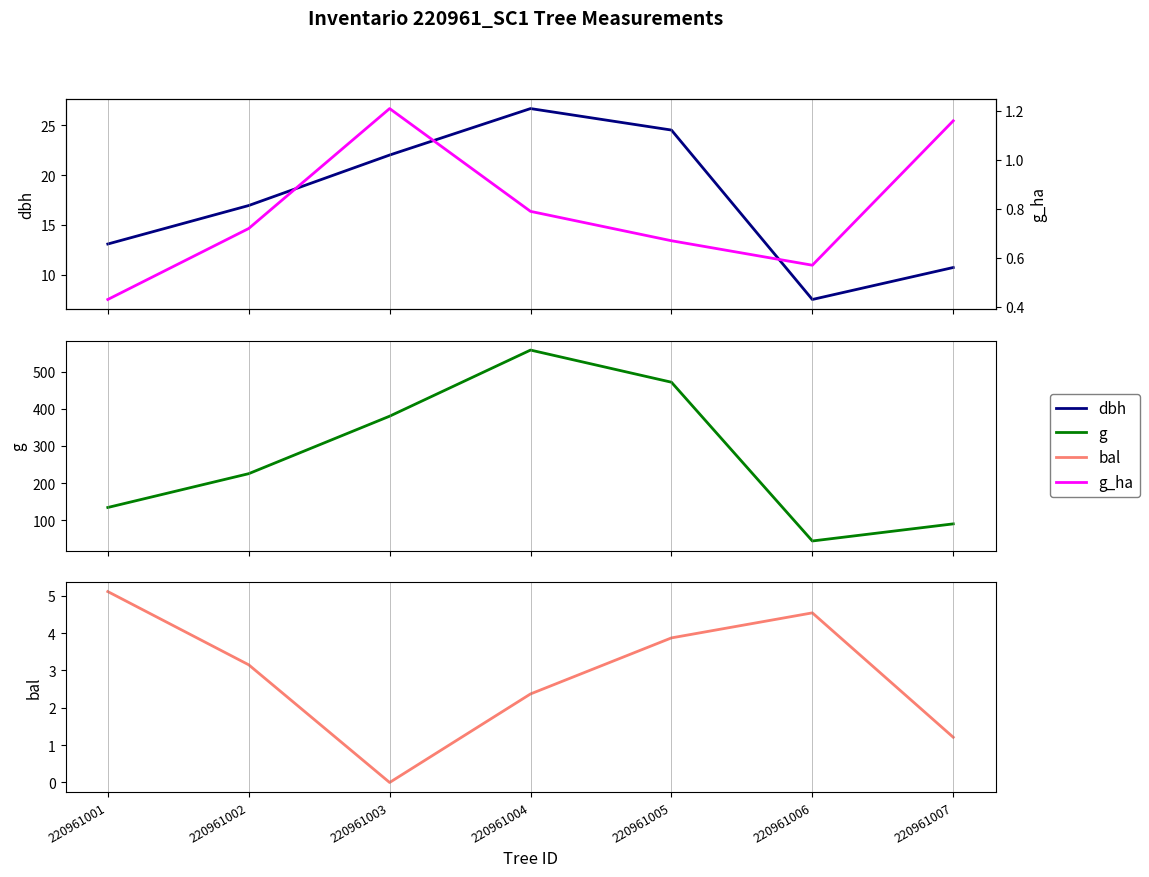

True or false: bal and g cross at least once.

False